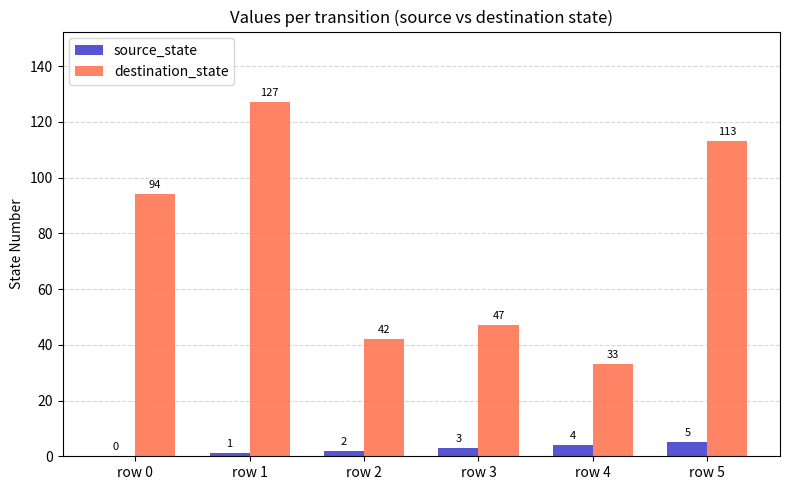

What is the sum of all destination_state values?

456